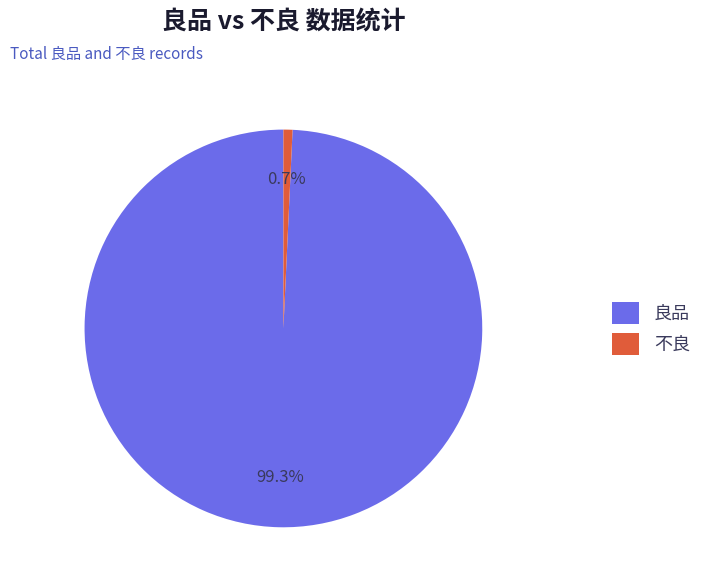

Combined, do 不良 and 良品 account for over 50%?

Yes